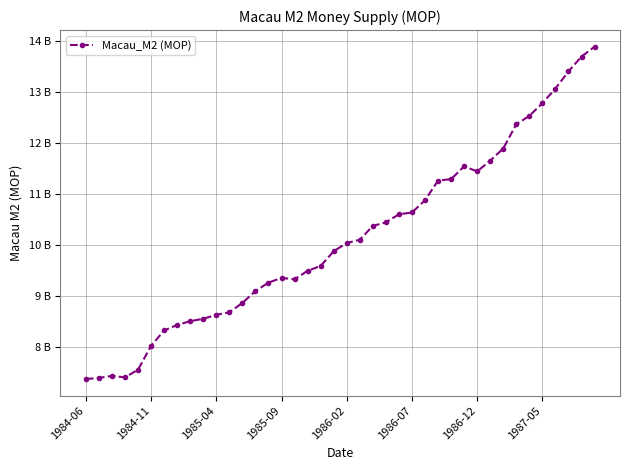

Does the chart have visible grid lines?

Yes